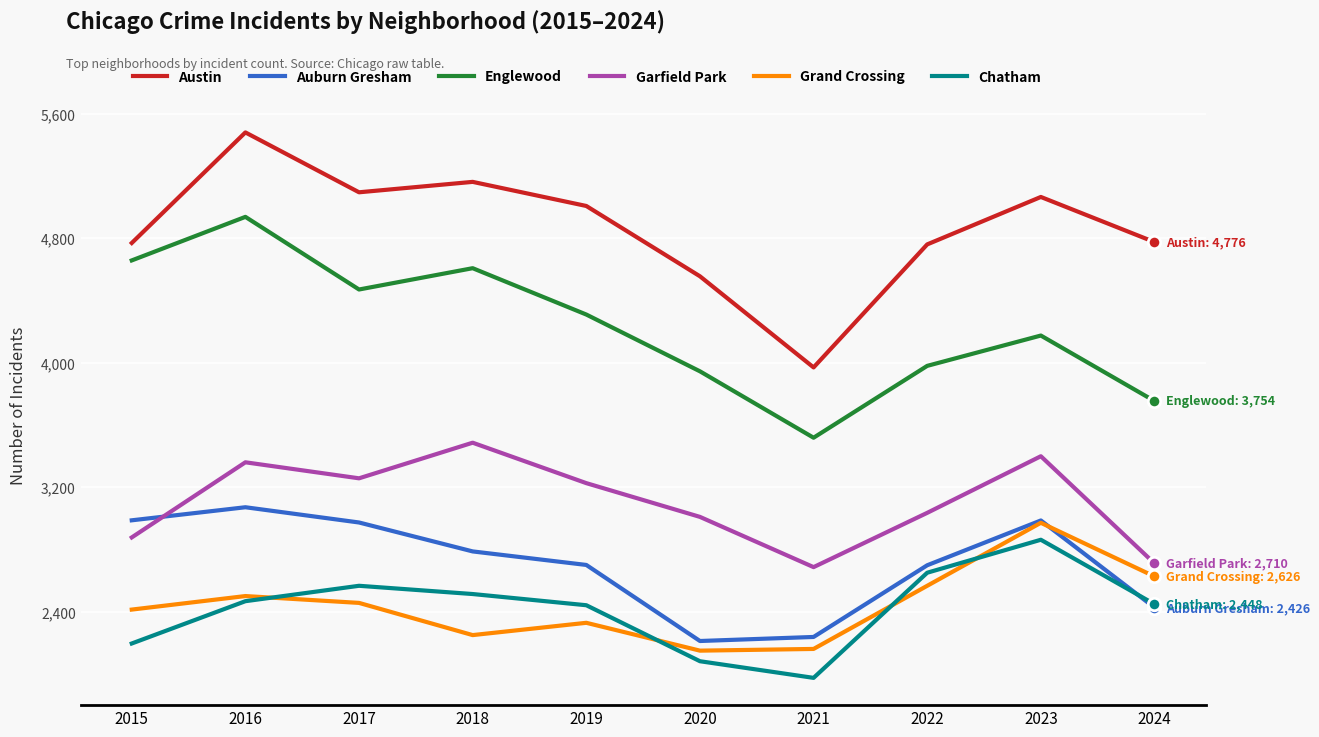

What is the difference between the highest and lowest values at 2017?

2640